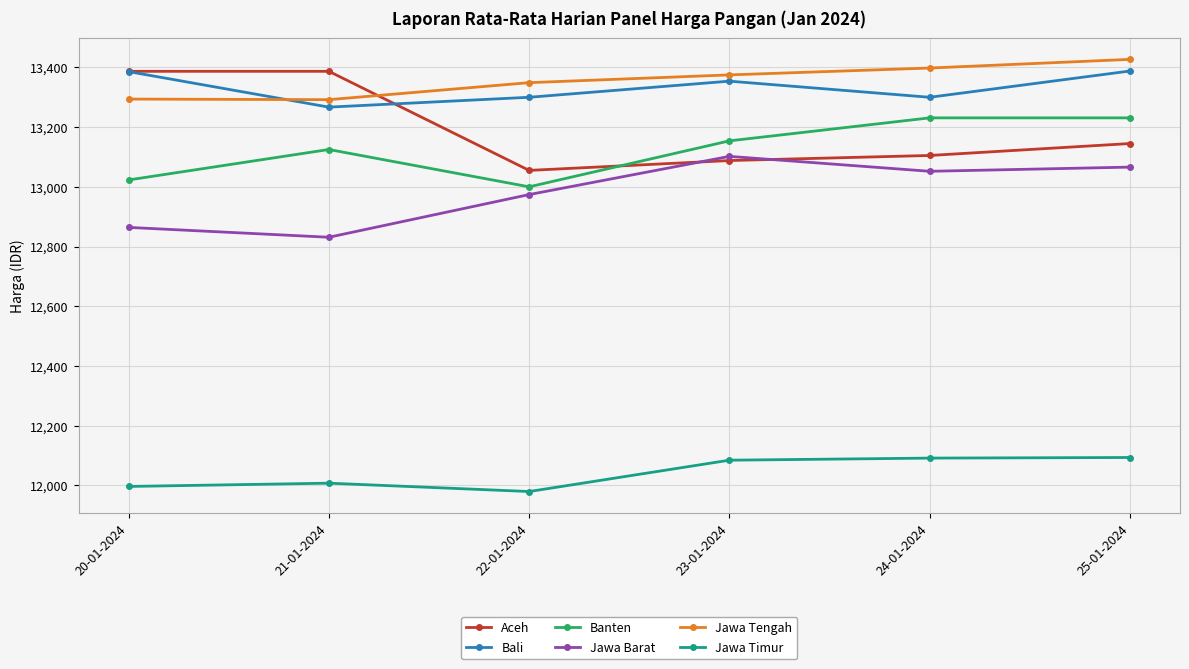

Read the Jawa Tengah value at 22-01-2024.

13349